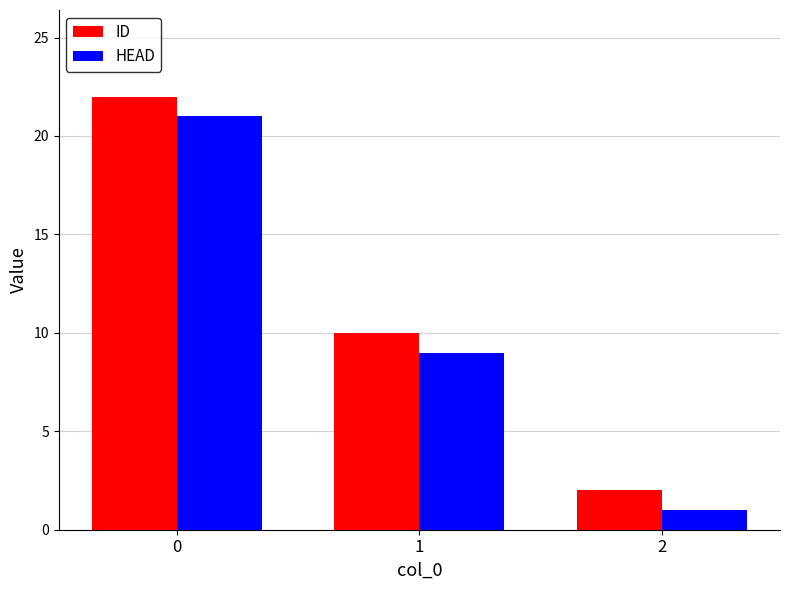

At how many categories does at least one series exceed 16?

1